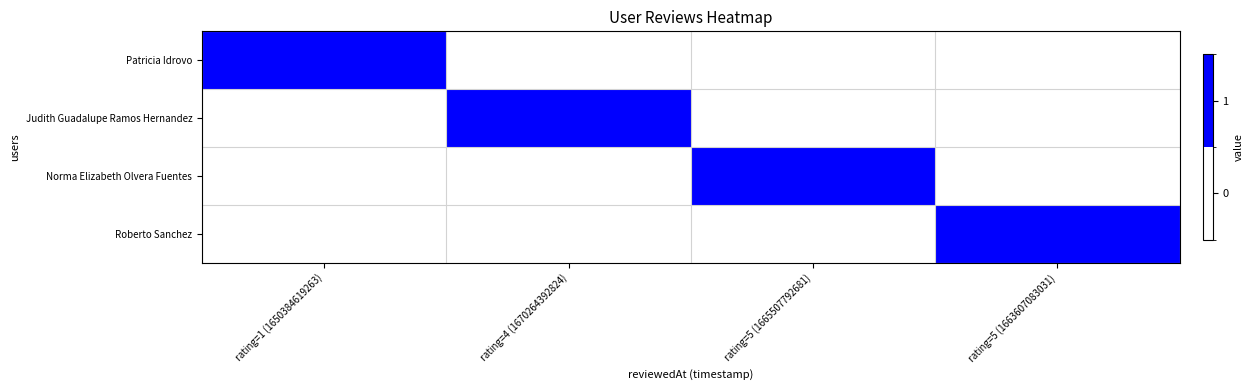

Reading right to left, transcribe all the data shown in this chart.

Patricia Idrovo: rating=5 (1663607083031)=0	rating=5 (1665507792681)=0	rating=4 (1670264392824)=0	rating=1 (1650384619263)=1
Judith Guadalupe Ramos Hernandez: rating=5 (1663607083031)=0	rating=5 (1665507792681)=0	rating=4 (1670264392824)=1	rating=1 (1650384619263)=0
Norma Elizabeth Olvera Fuentes: rating=5 (1663607083031)=0	rating=5 (1665507792681)=1	rating=4 (1670264392824)=0	rating=1 (1650384619263)=0
Roberto Sanchez: rating=5 (1663607083031)=1	rating=5 (1665507792681)=0	rating=4 (1670264392824)=0	rating=1 (1650384619263)=0